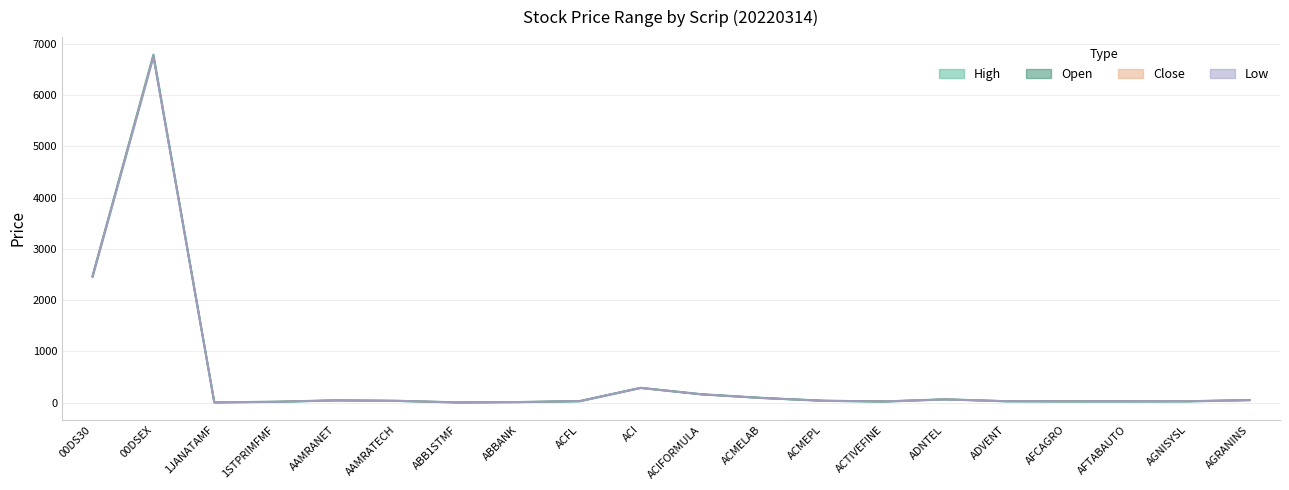

What is the sum of all Open values?

10223.2